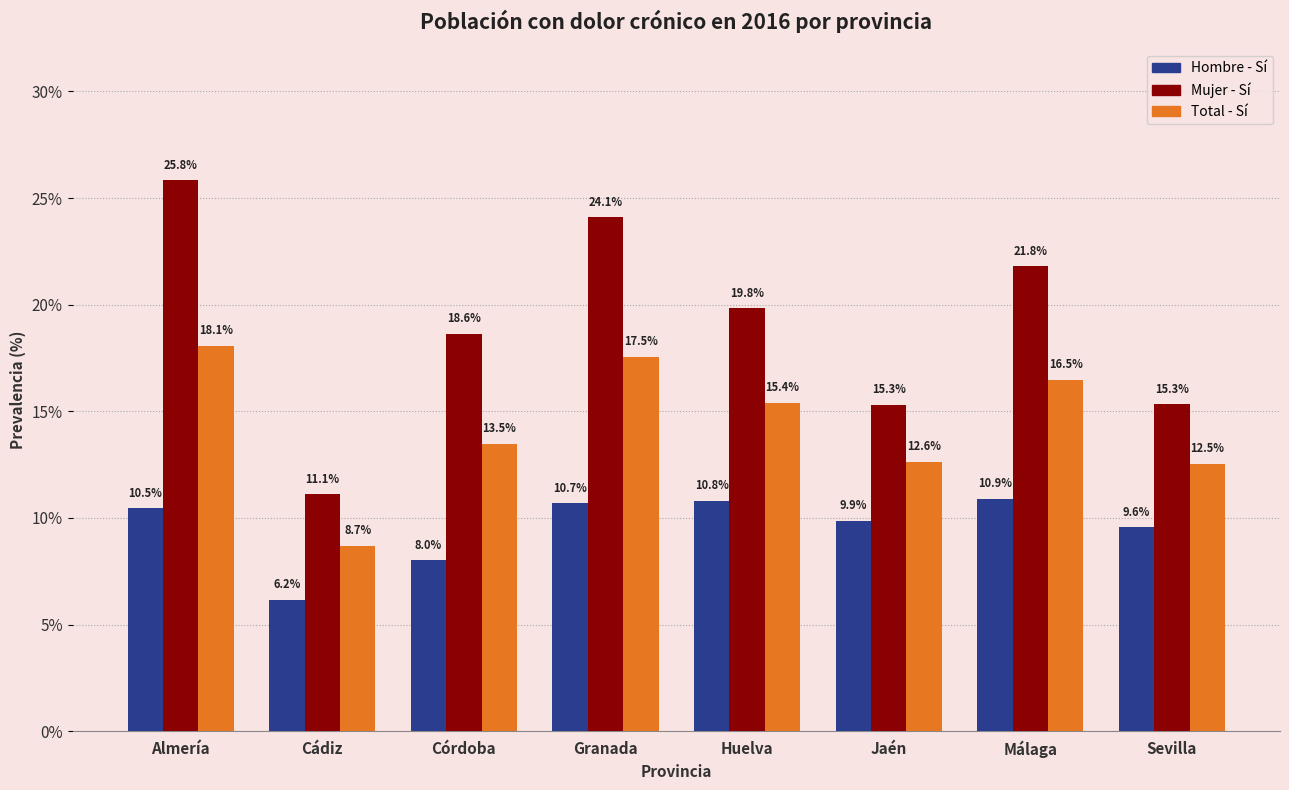

Reading left to right, list all the values displayed in this chart.

Hombre - Sí: Almería=0.1	Cádiz=0.1	Córdoba=0.1	Granada=0.1	Huelva=0.1	Jaén=0.1	Málaga=0.1	Sevilla=0.1
Mujer - Sí: Almería=0.3	Cádiz=0.1	Córdoba=0.2	Granada=0.2	Huelva=0.2	Jaén=0.2	Málaga=0.2	Sevilla=0.2
Total - Sí: Almería=0.2	Cádiz=0.1	Córdoba=0.1	Granada=0.2	Huelva=0.2	Jaén=0.1	Málaga=0.2	Sevilla=0.1